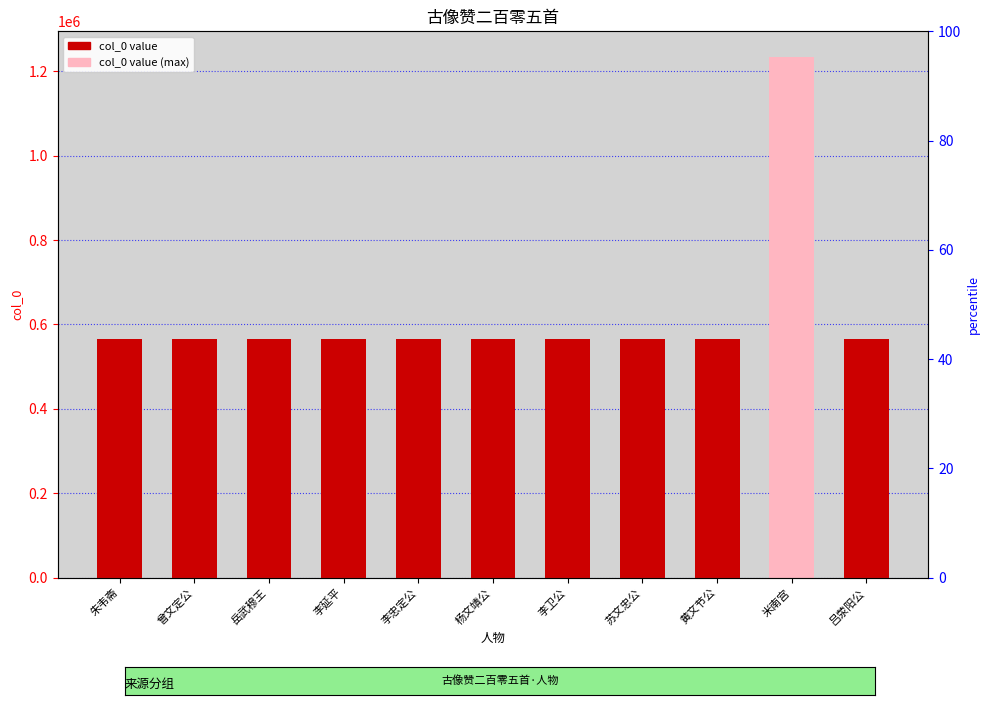

What position from the right is 李延平?

8